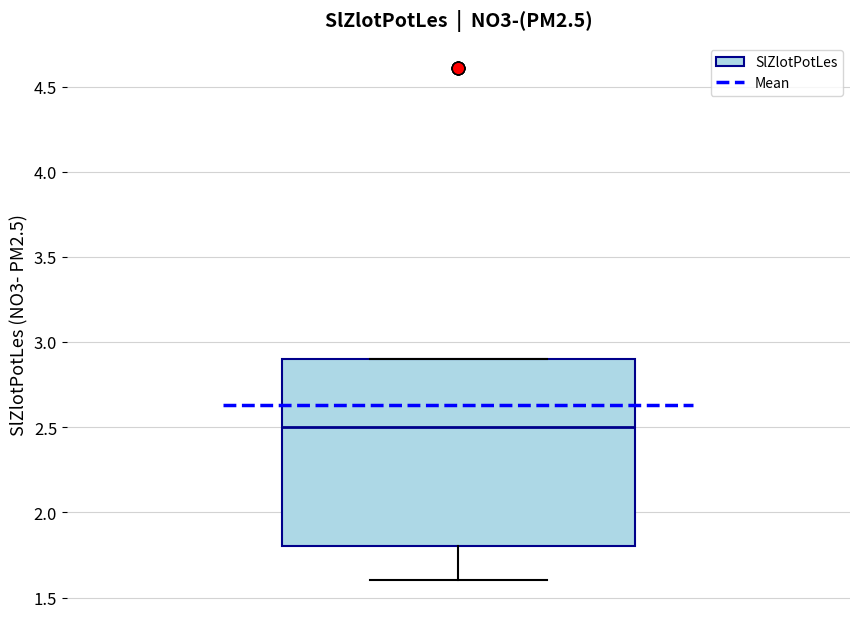

Read this box plot against the y-axis: the position of the median line, the range covered by the box, and the ends of both whiskers. The values are not printed on the chart, so give them approximately, as read against the axis.

median 2.5, box 1.8 to 2.9, whiskers 1.6 to 2.9